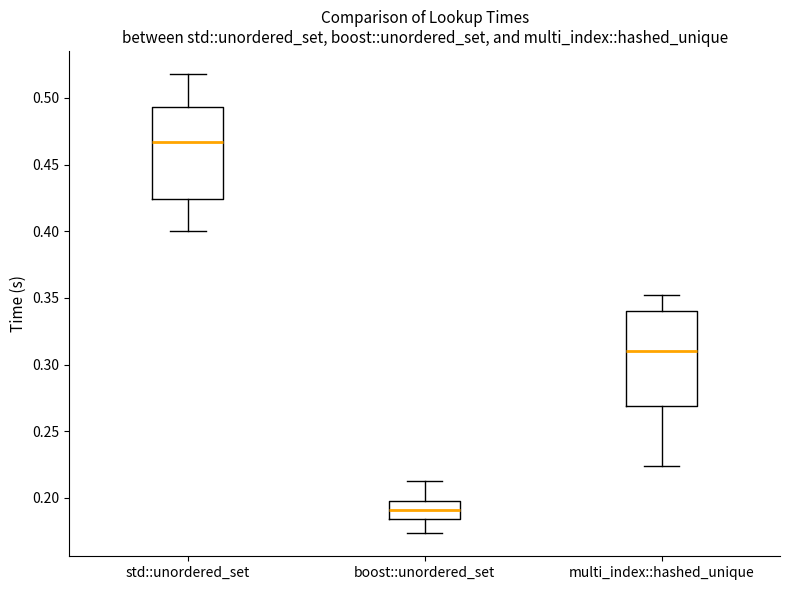

Which box's median line is the lowest?

boost::unordered_set